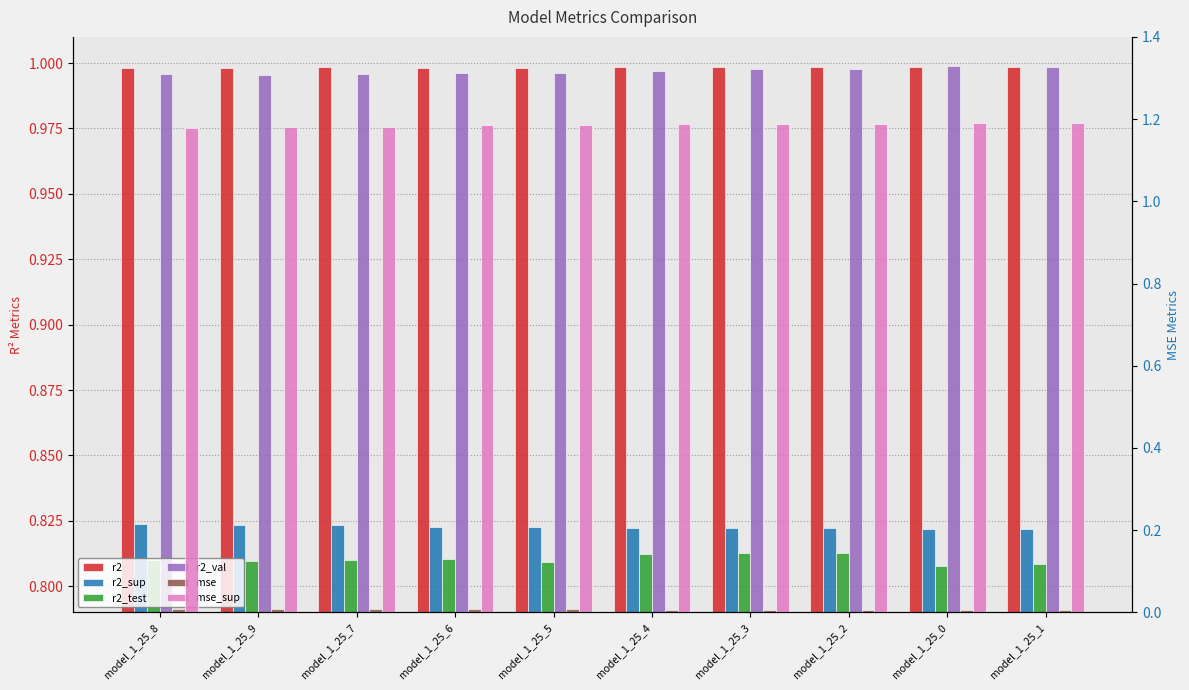

How many groups of bars are there?

10